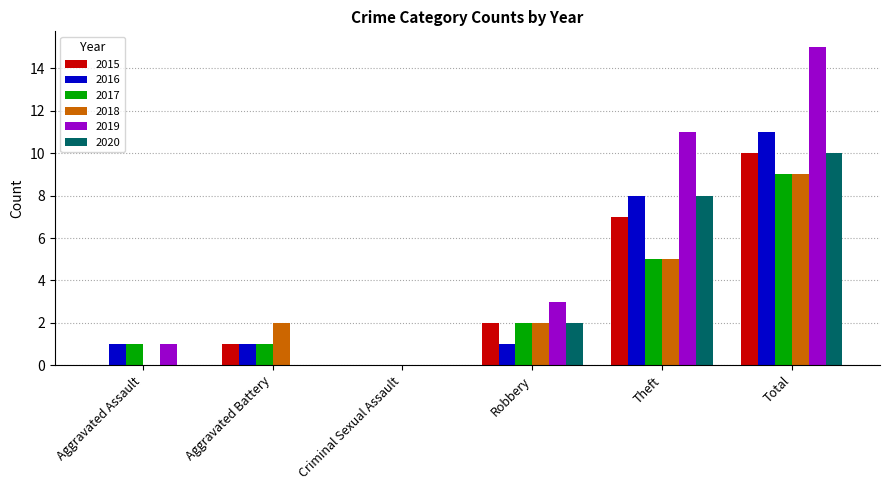

What is the maximum value for 2016?

11